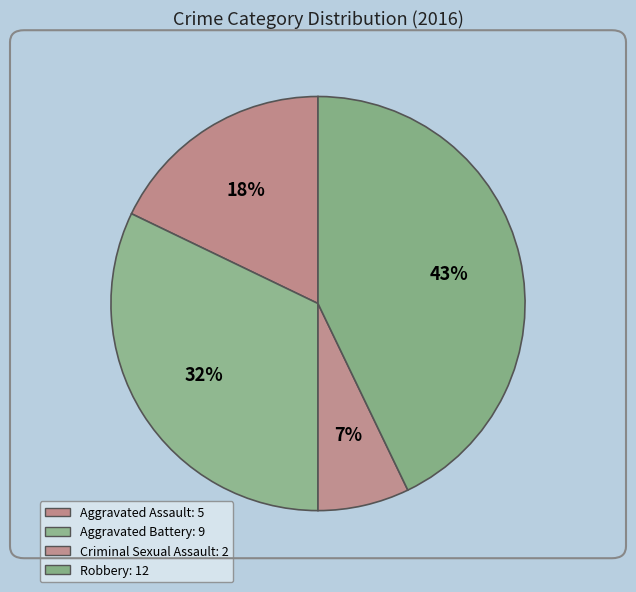

Combined, do Aggravated Battery and Aggravated Assault account for over 50%?

No